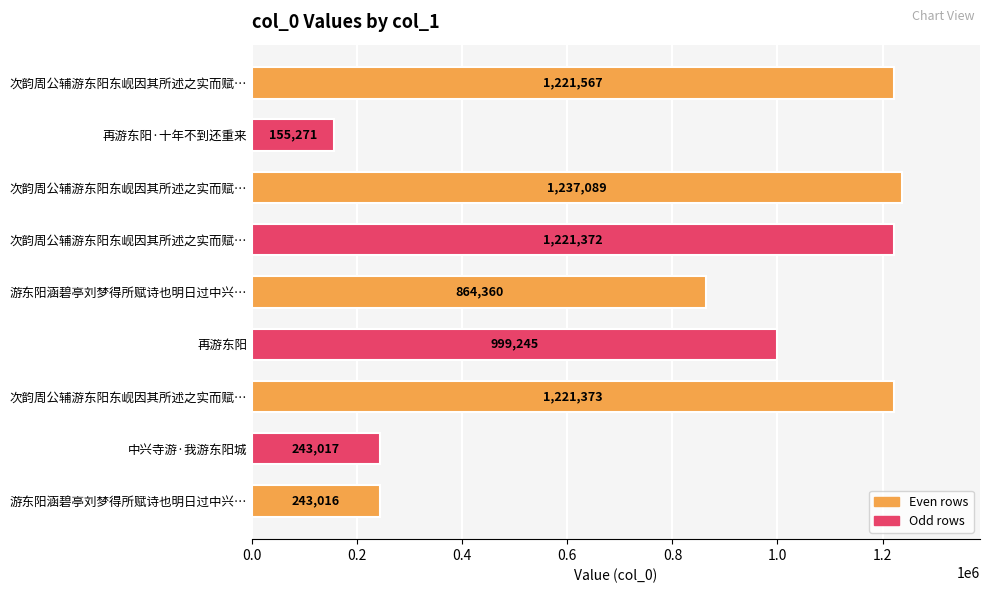

What is the difference between the maximum and second lowest values?

994073